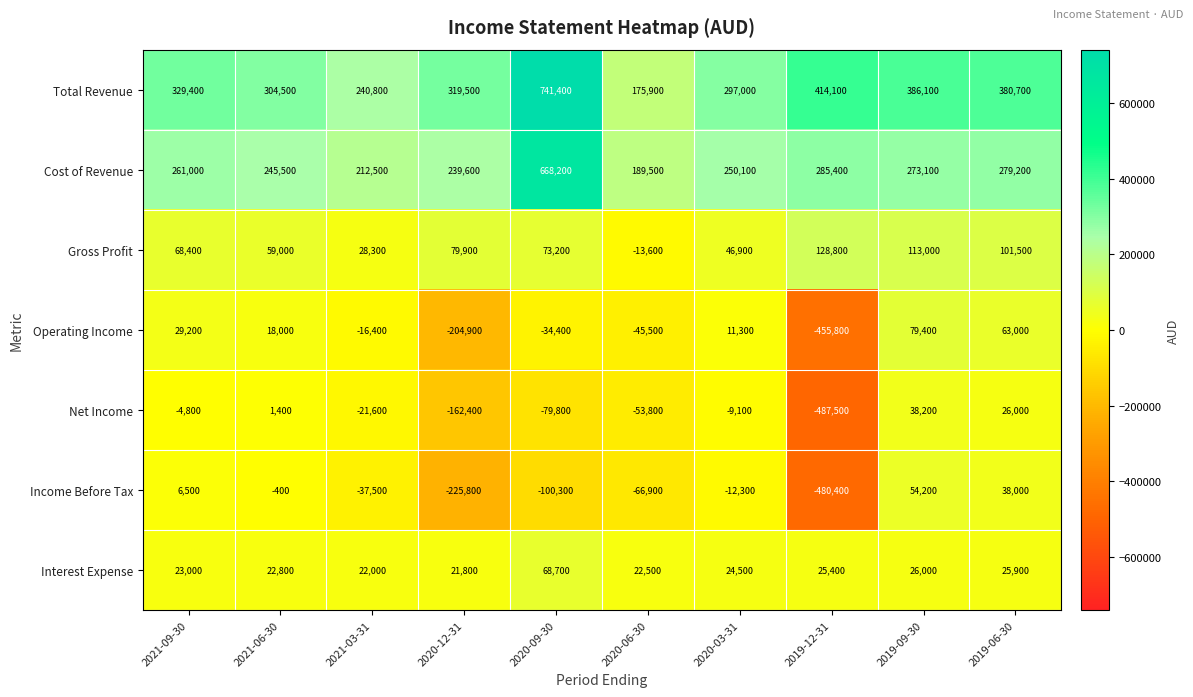

Between 2020-03-31 and 2019-09-30, which series saw the biggest shift?

Total Revenue